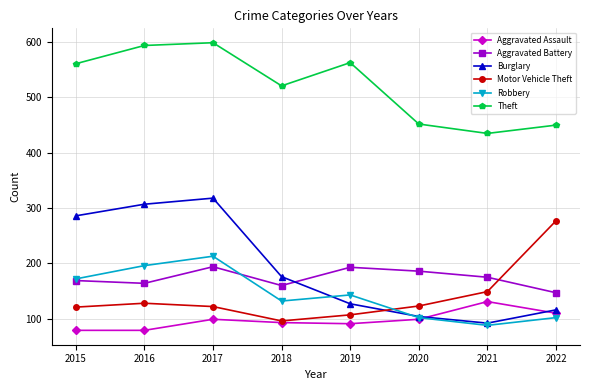

At which category is the sum across all series the highest?

2017